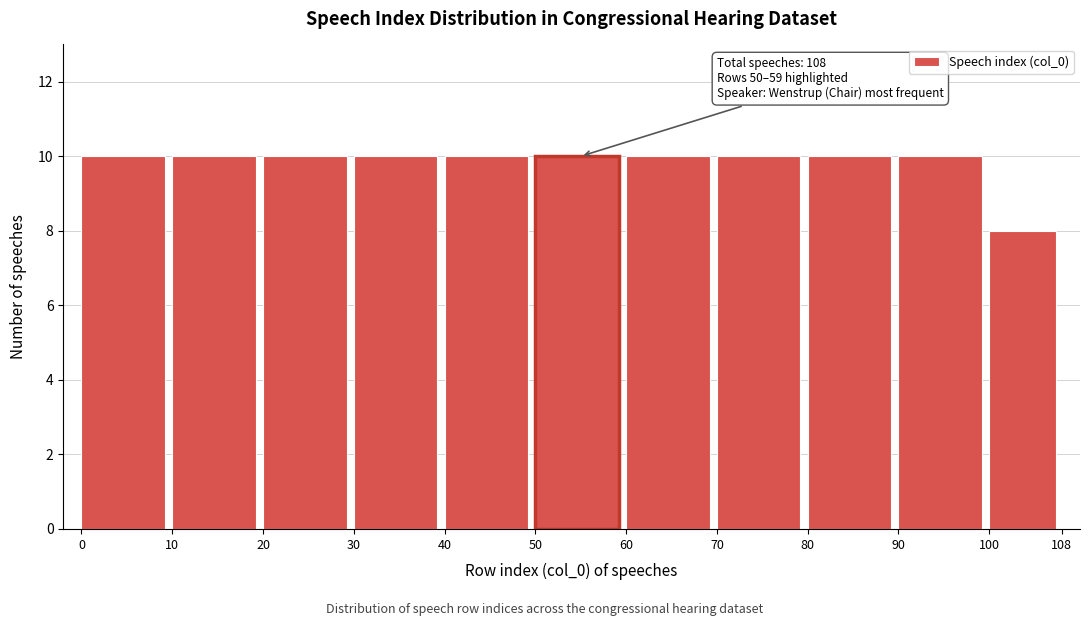

Reading left to right, what are all the values shown in this chart?

0=10	10=10	20=10	30=10	40=10	50=10	60=10	70=10	80=10	90=10	100=8